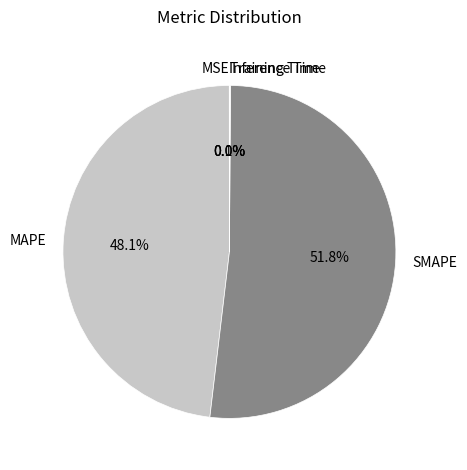

Which category has the biggest portion of the pie?

SMAPE